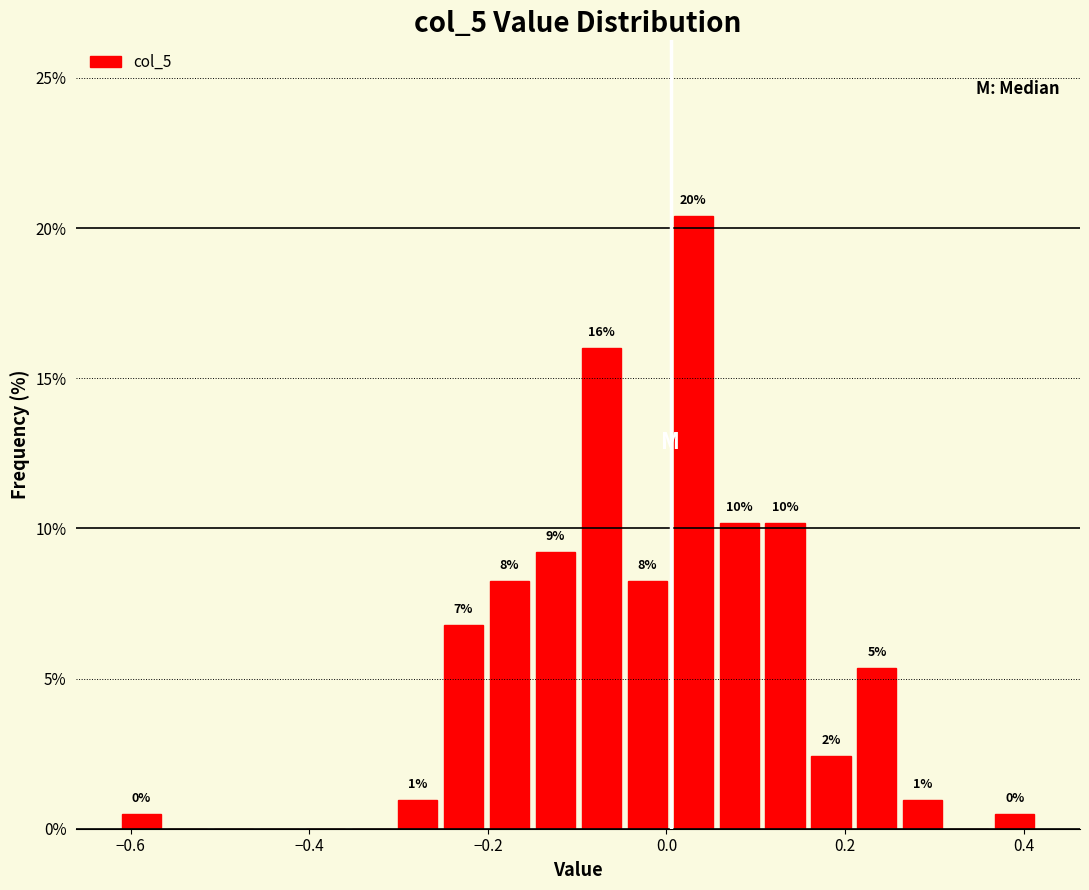

Read against the x-axis, roughly where is the centre of the tallest bar?

0.02